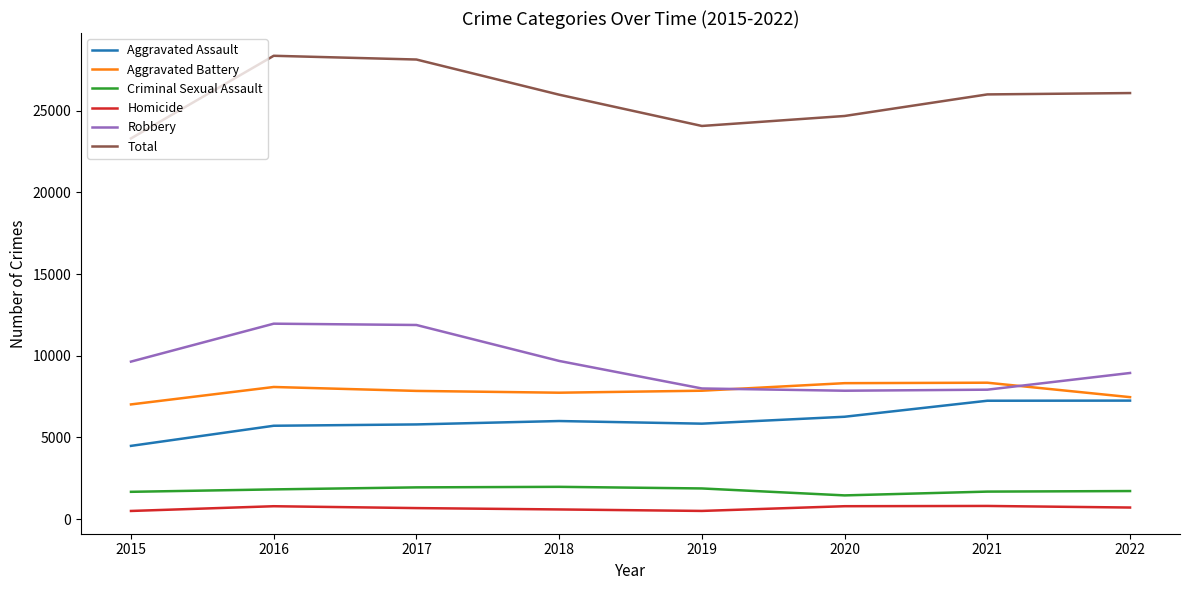

Which series changed the most between 2016 and 2020?

Robbery